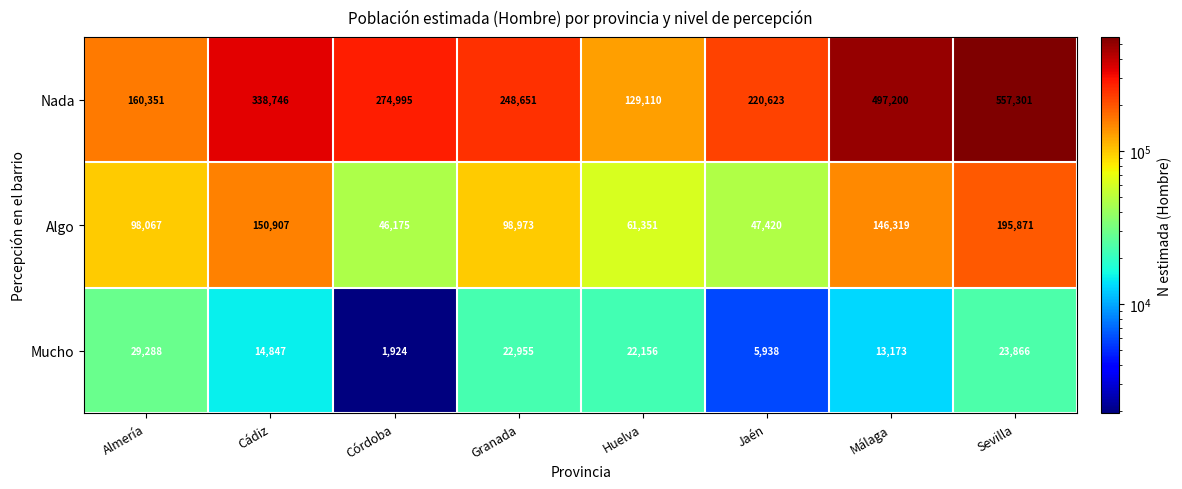

Is it true that Algo equals 195871 at Sevilla?

True